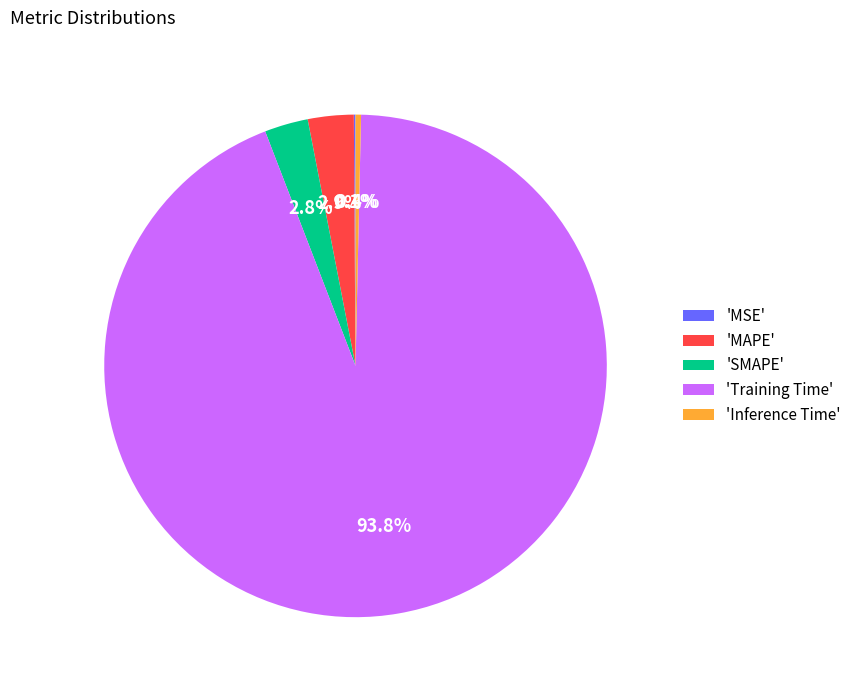

Which category has the biggest portion of the pie?

'Training Time'